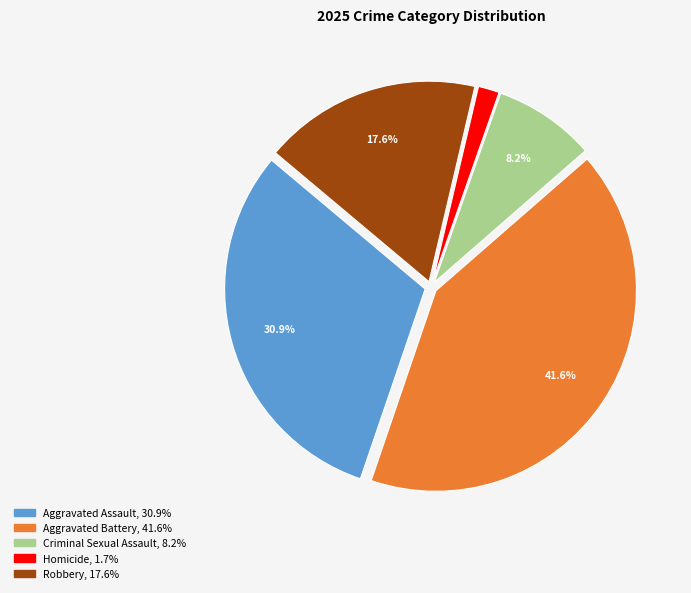

How many slices are in this pie chart?

5